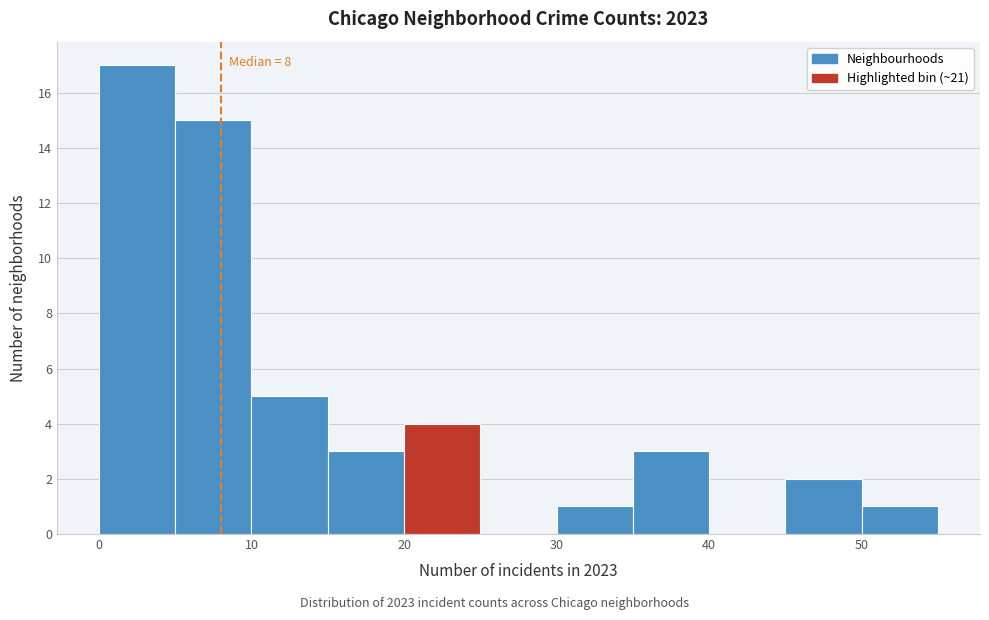

Which range on the x-axis has the tallest bar?

0 to 5